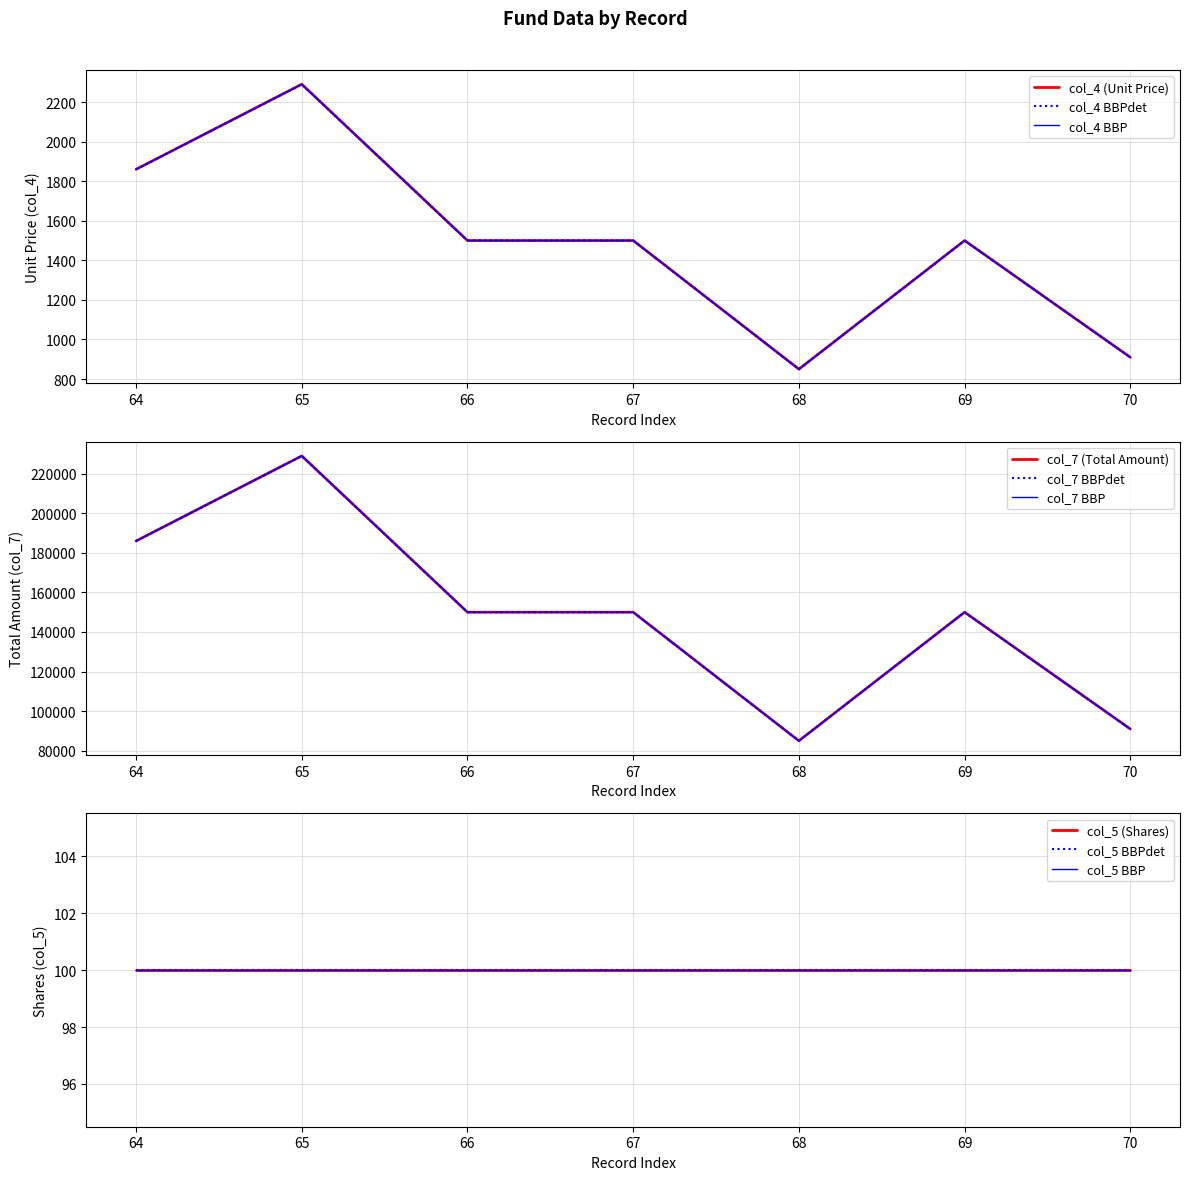

Is it true that col_4 equals 240544 at 67?

False